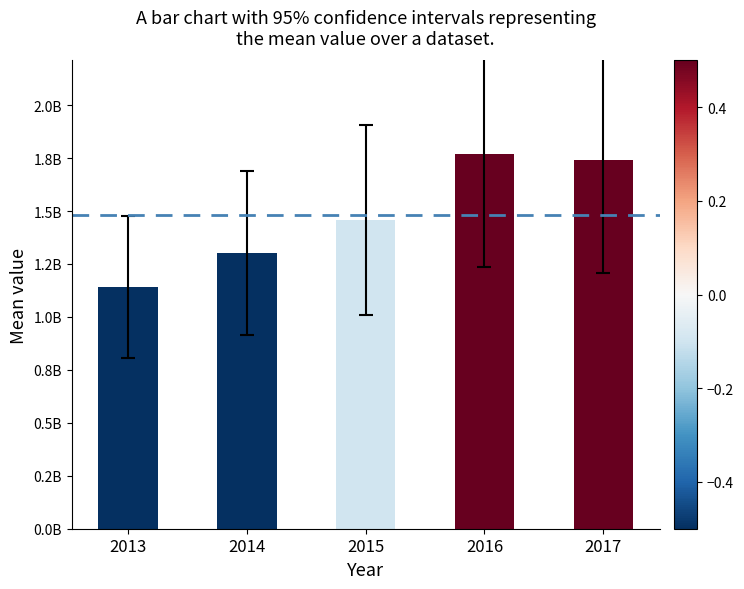

Is it true that the value at 2015 is 1457760000?

True